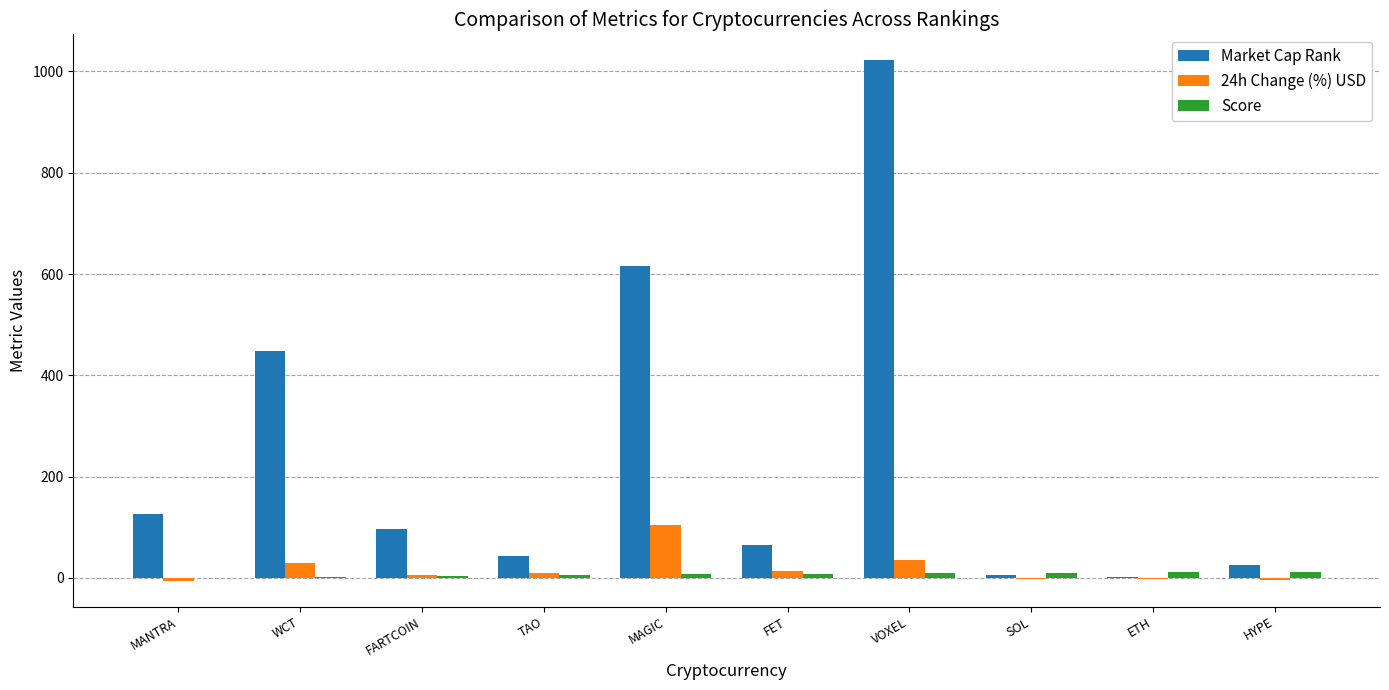

Which category has the highest value across all series?

VOXEL